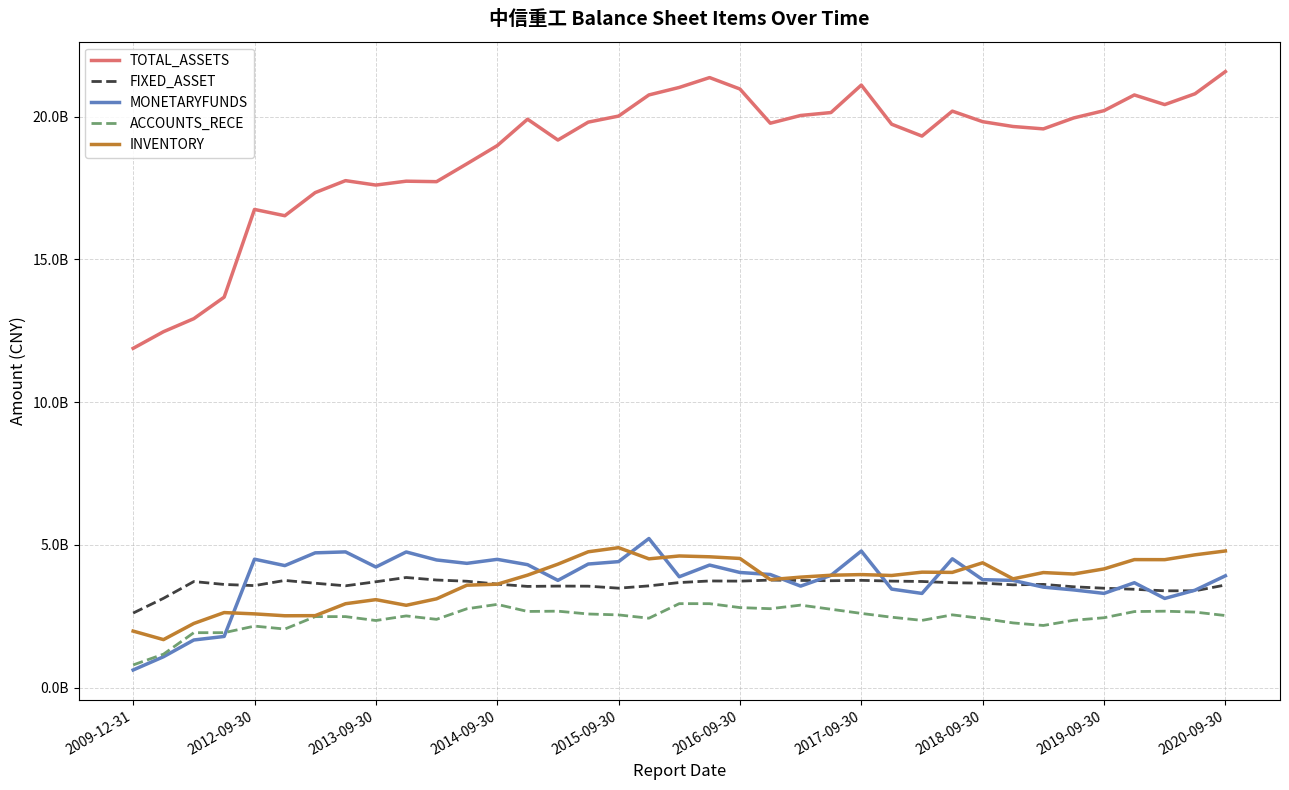

What is the difference between the maximum and minimum values in the MONETARYFUNDS series?

4605428551.7